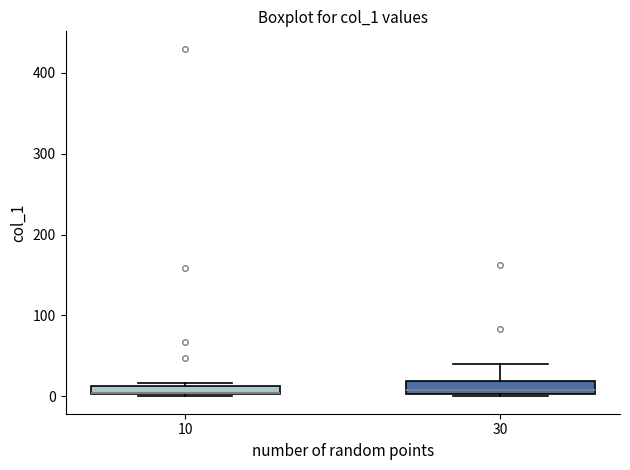

Where is the lower edge of the box at x = 10 on the y-axis? The values are not printed on the chart, so give them approximately, as read against the axis.

0